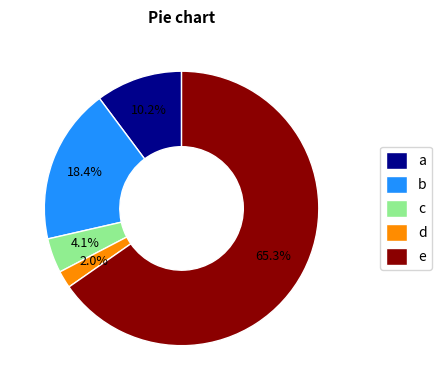

How many segments does this pie chart have?

5